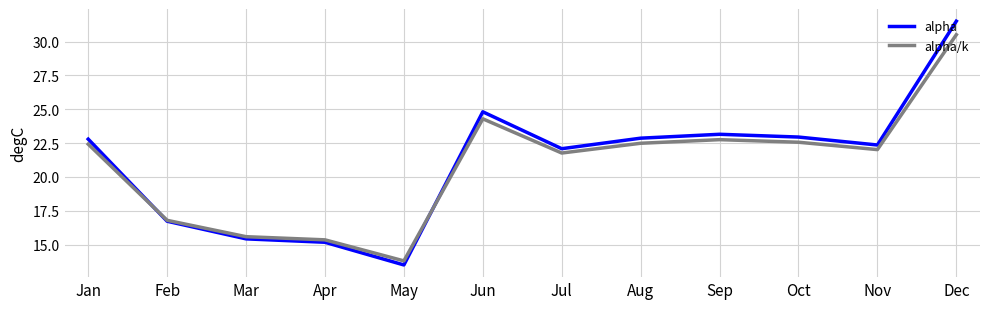

List the series in order of their peak value, highest first.

alpha, alpha/k